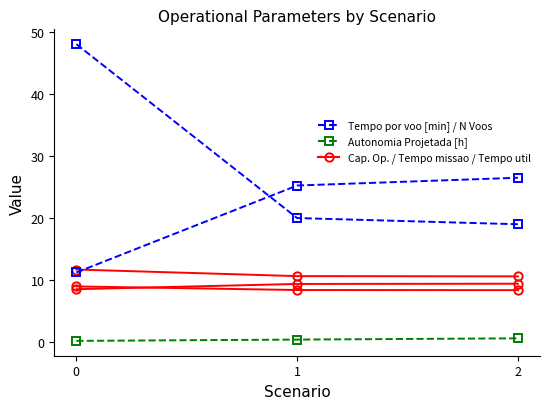

How many series are shown in this chart?

6